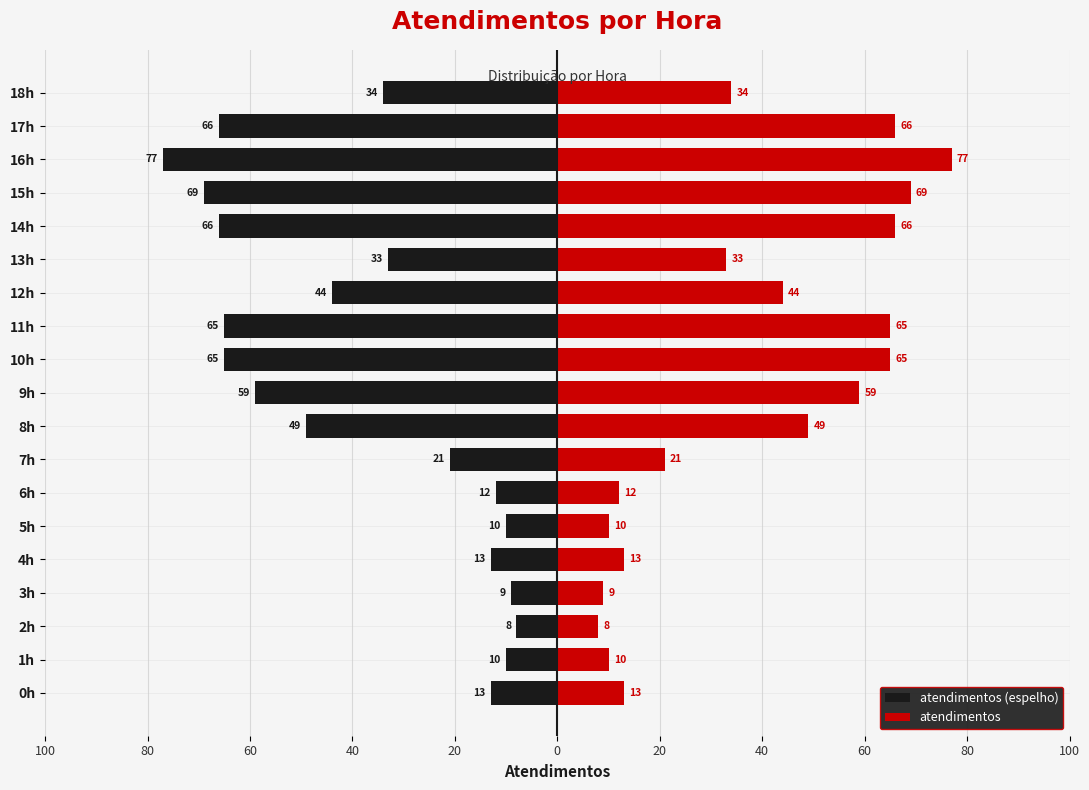

The value of atendimentos (espelho) at 0h is -7. True or false?

False